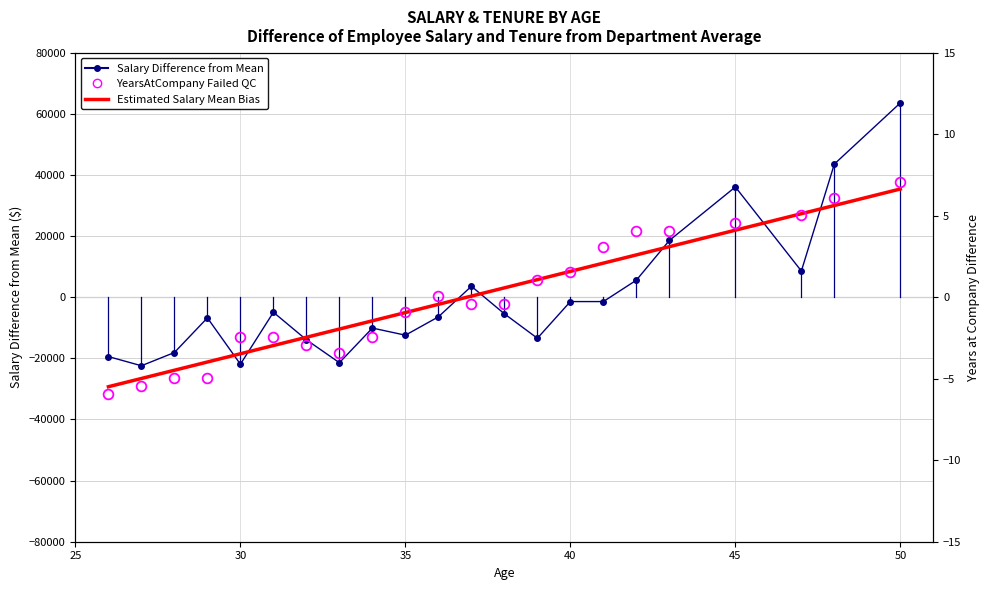

Which series has the largest range (max minus min)?

Salary Difference from Mean